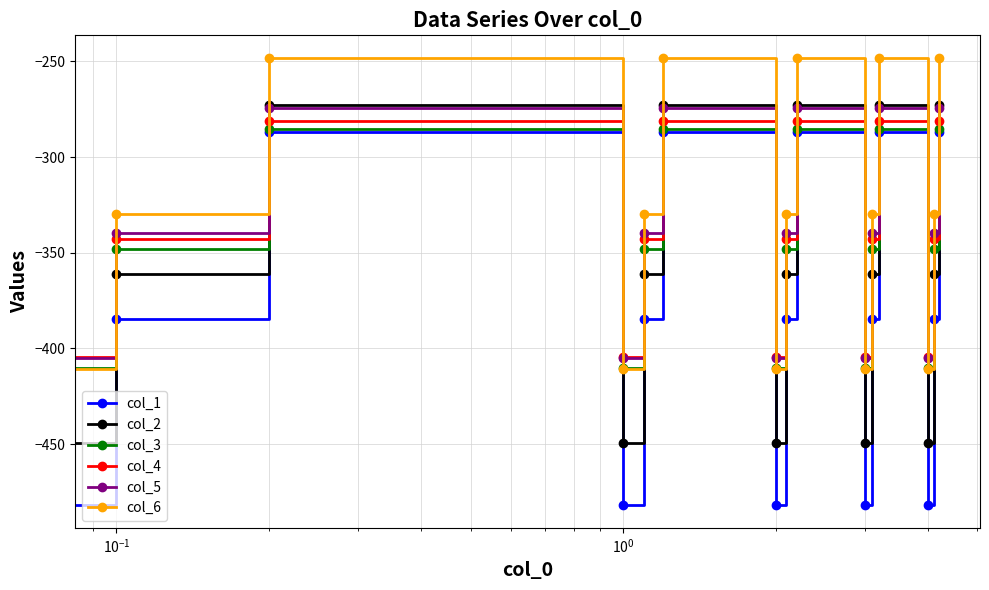

Is this an area chart (filled region under the line)?

No